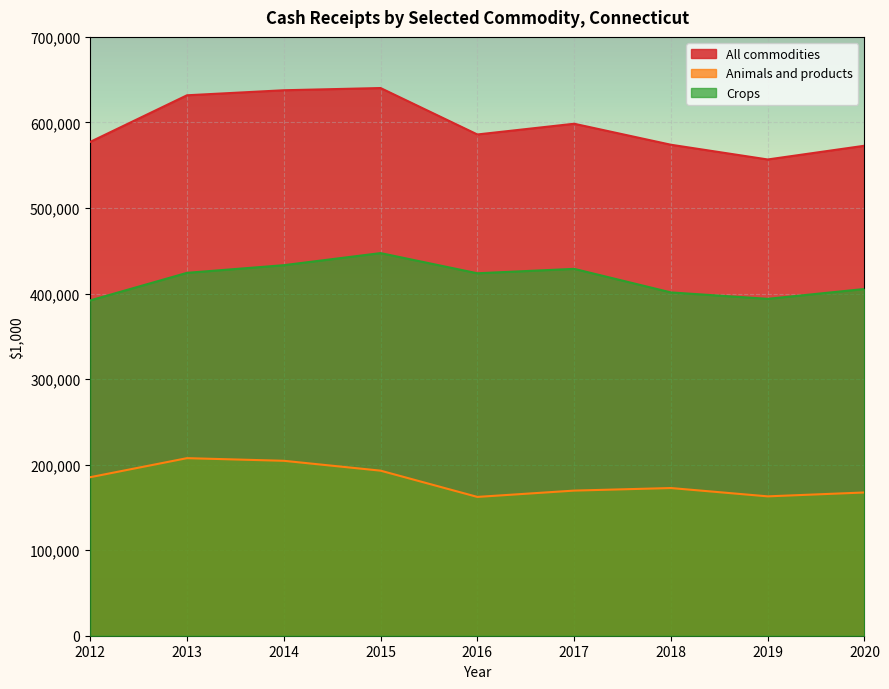

The All commodities series shows 317289 at 2014. True or false?

False